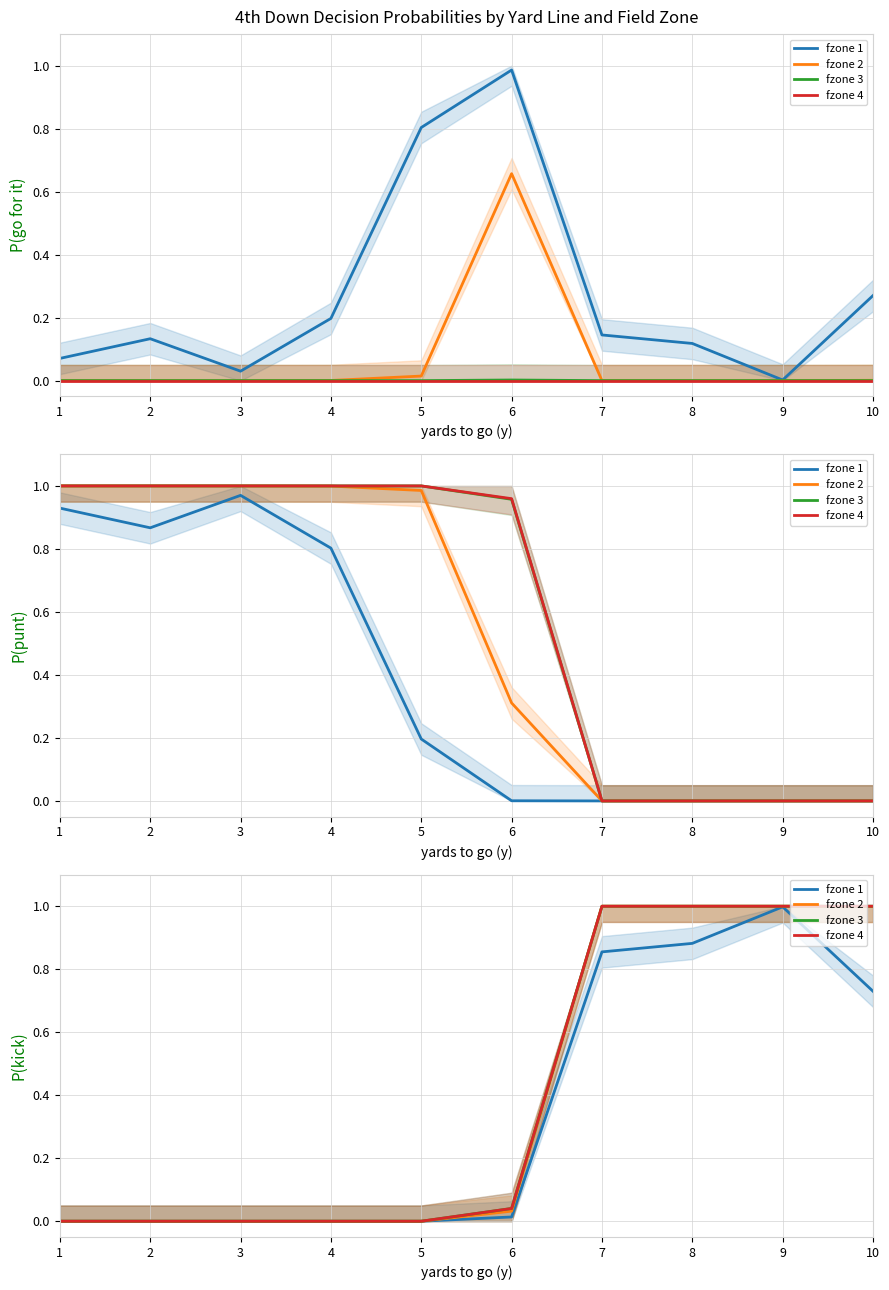

Where is fzone 2 nearest to the value 0?

1